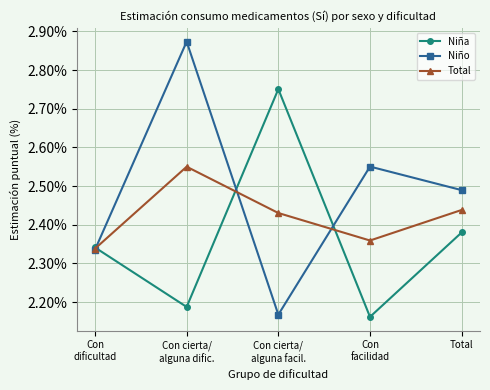

After their last crossing, which series has the higher values: Niña or Niño?

Niño